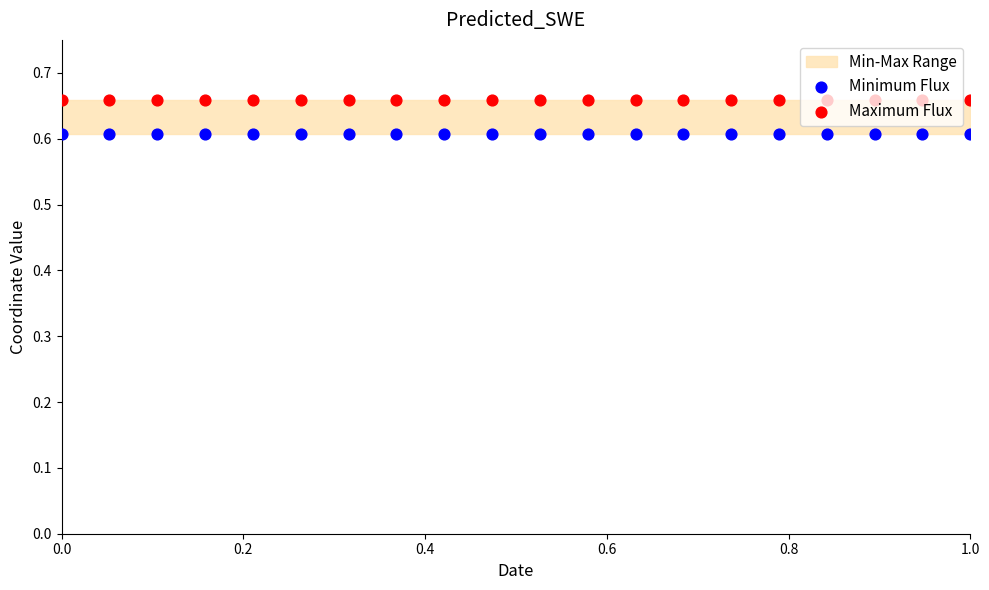

At how many categories does at least one series exceed 0?

20